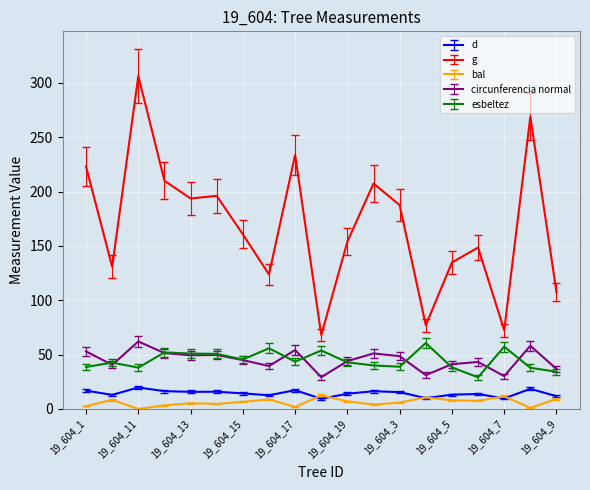

True or false: g and bal intersect in this chart.

False